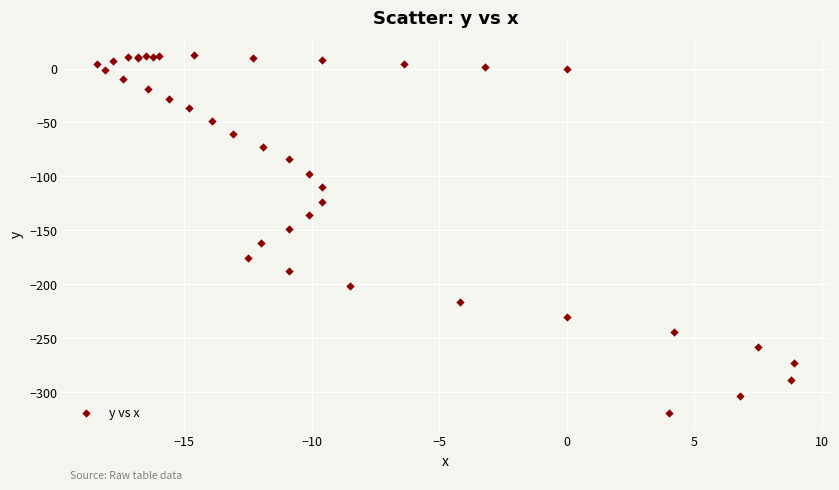

What Y value in the scatter plot is closest to -153?

-148.6